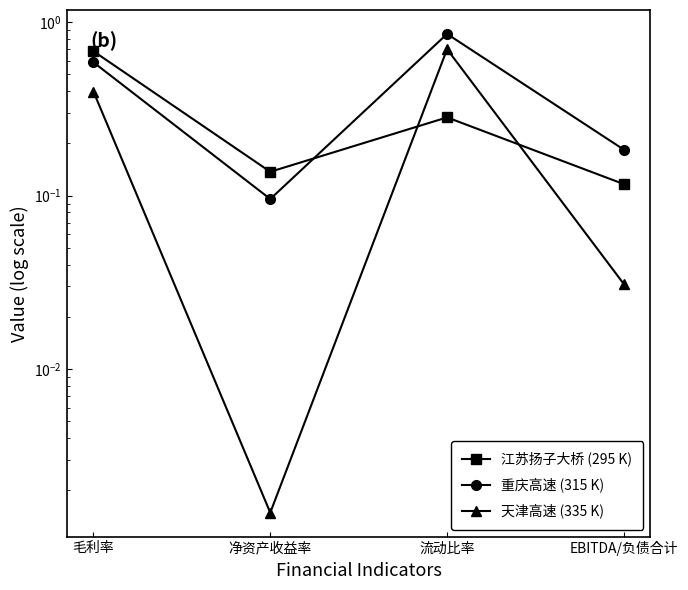

True or false: 江苏扬子大桥 (295 K) has more than 2 interior local peaks.

False